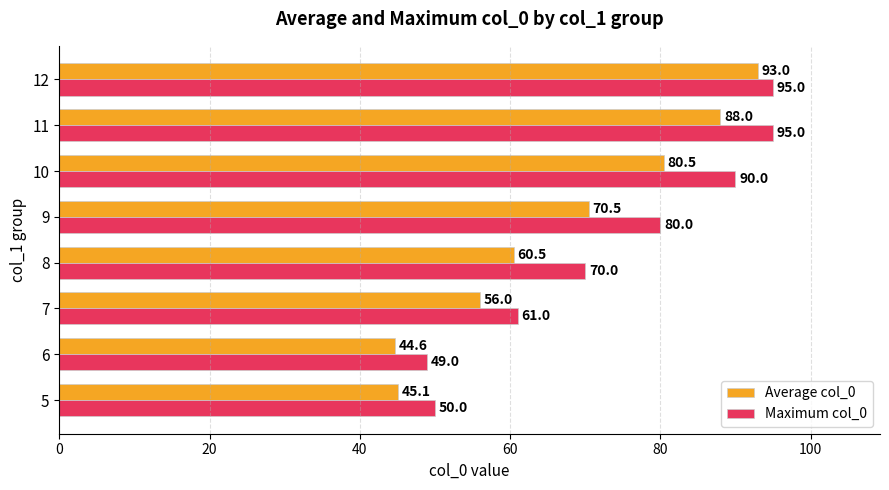

Rank the series by their average value, from lowest to highest.

Average col_0, Maximum col_0